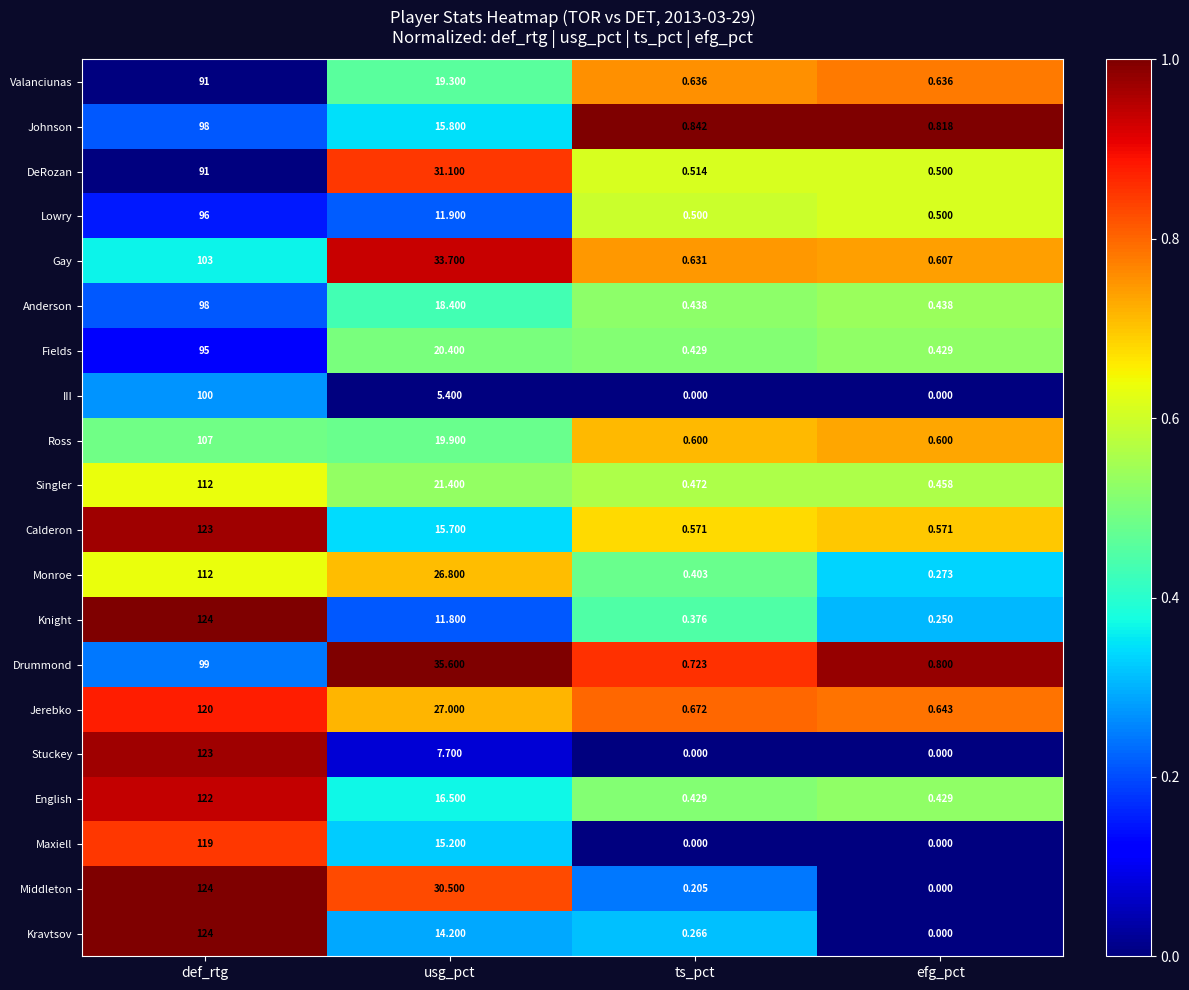

At which category does the chart reach its peak across all series?

def_rtg